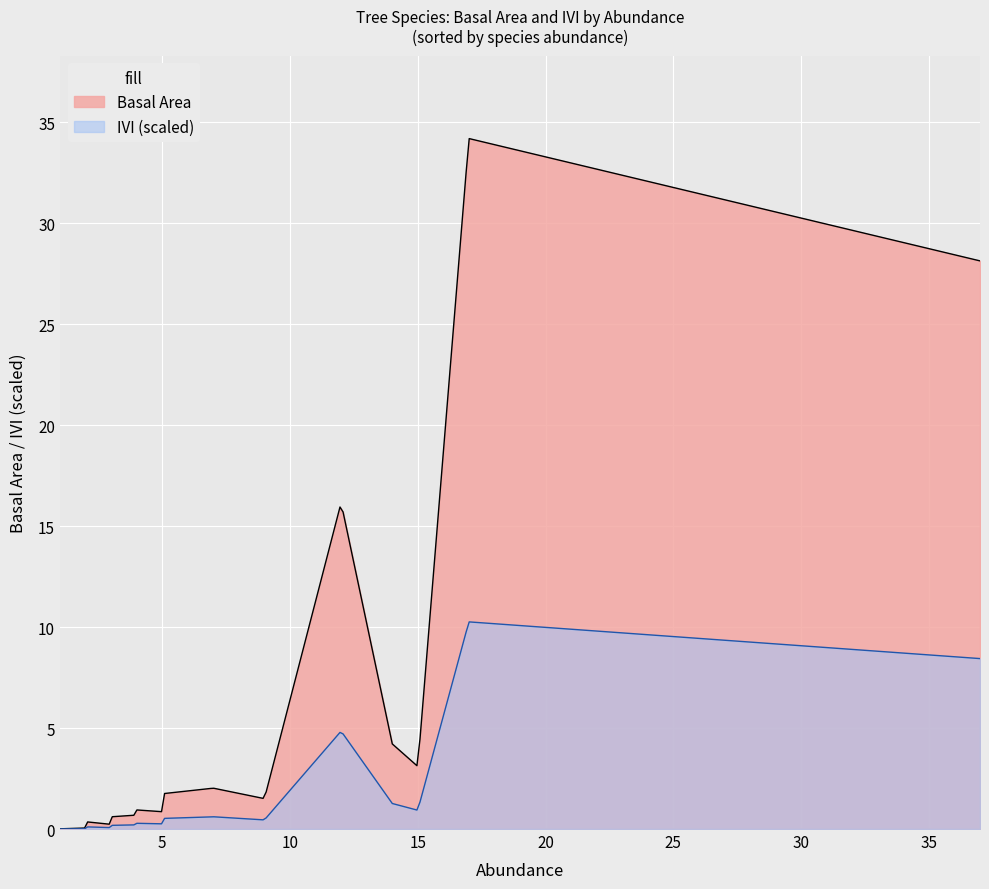

List the series in order of their overall mean, lowest first.

IVI (scaled), Basal Area